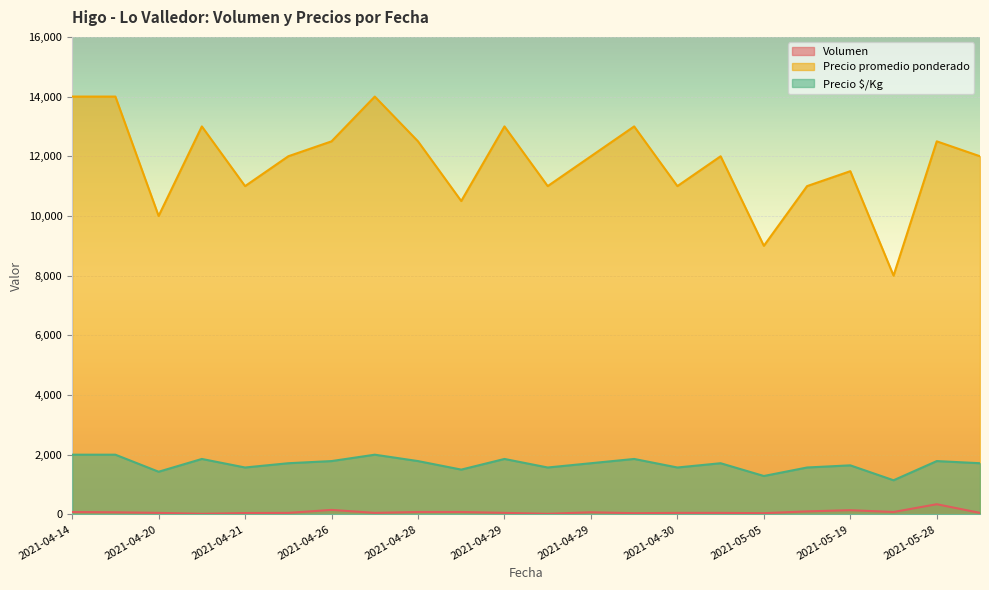

What is the sum of the Volumen values at 2021-04-29 and 2021-05-19?

190